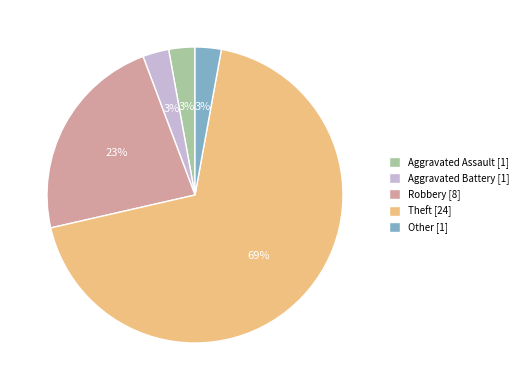

Combined, do Aggravated Assault [1] and Theft [24] account for over 50%?

Yes